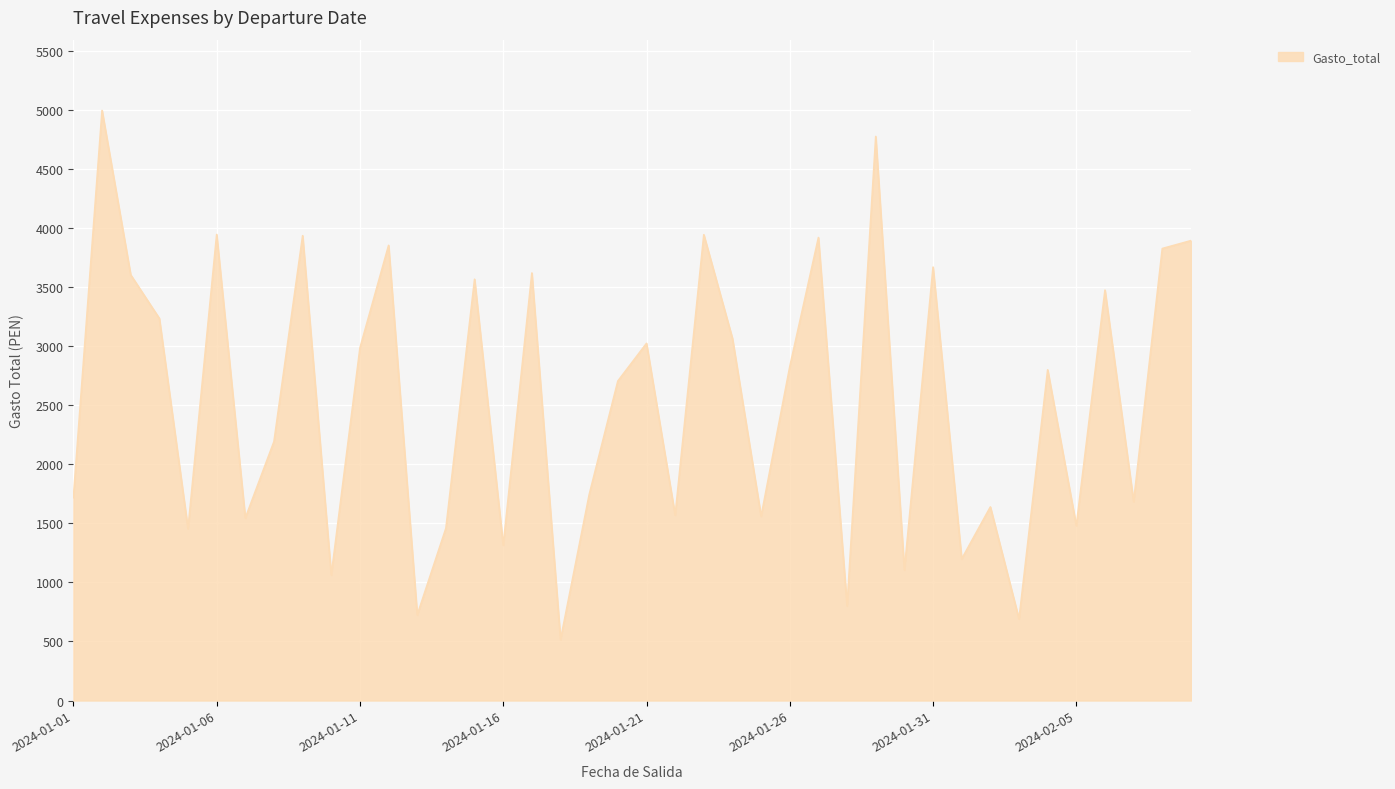

What is the greatest value displayed?

4996